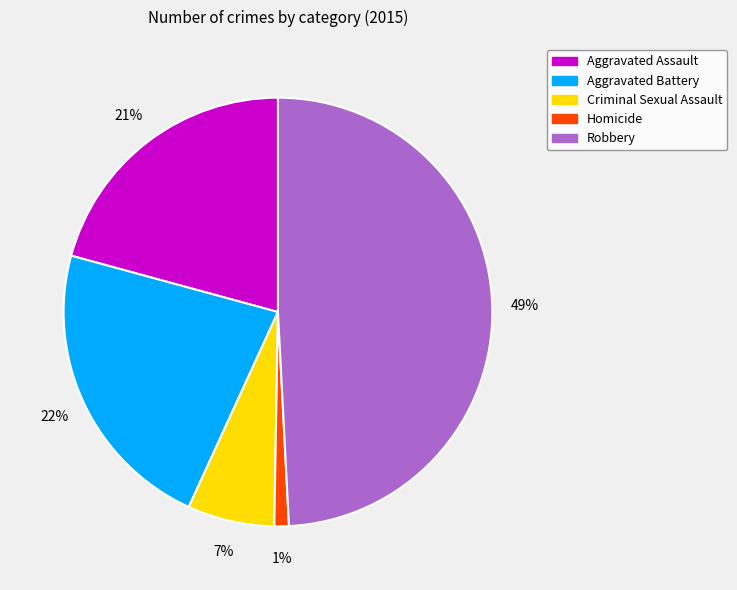

What is the largest slice in the pie chart?

Robbery